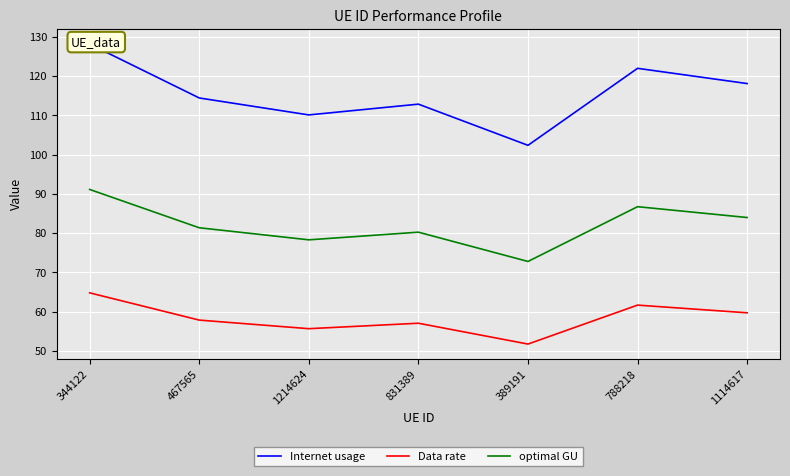

What is the maximum value for Internet usage?

128.1